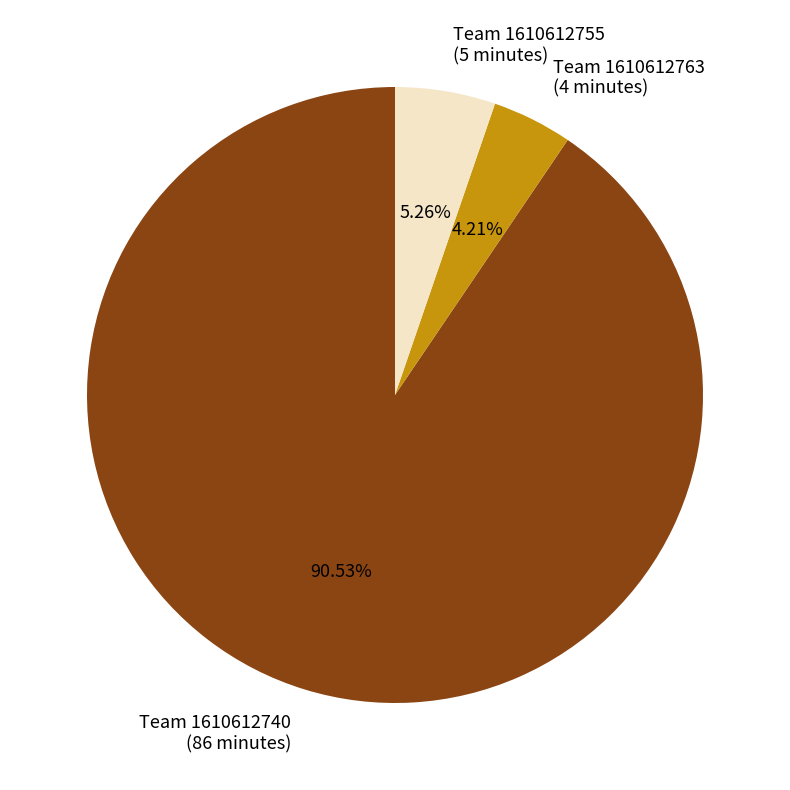

Count the number of slices in the pie.

3